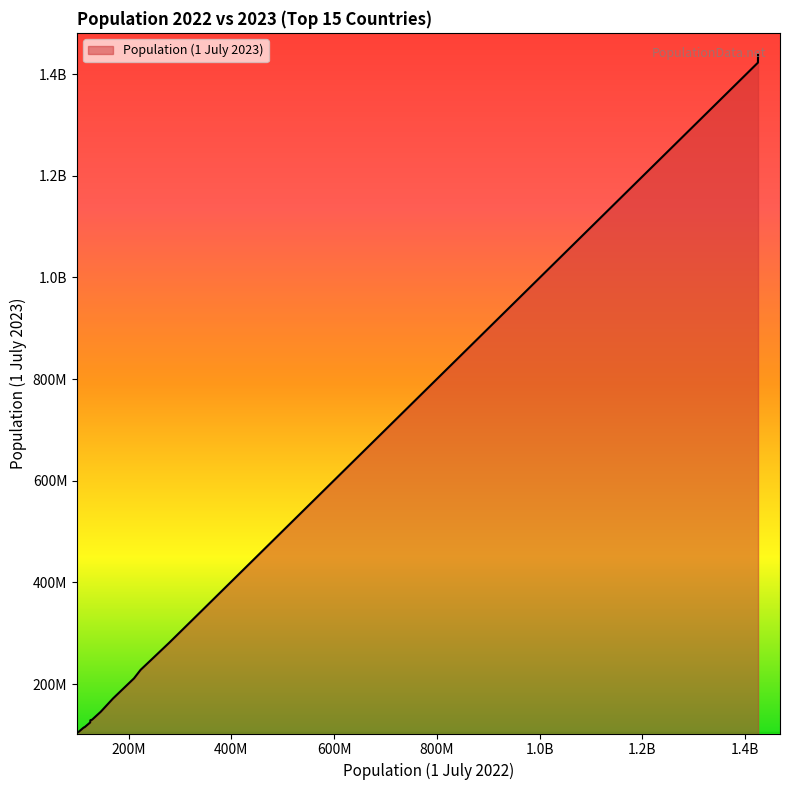

Does the chart have visible grid lines?

No